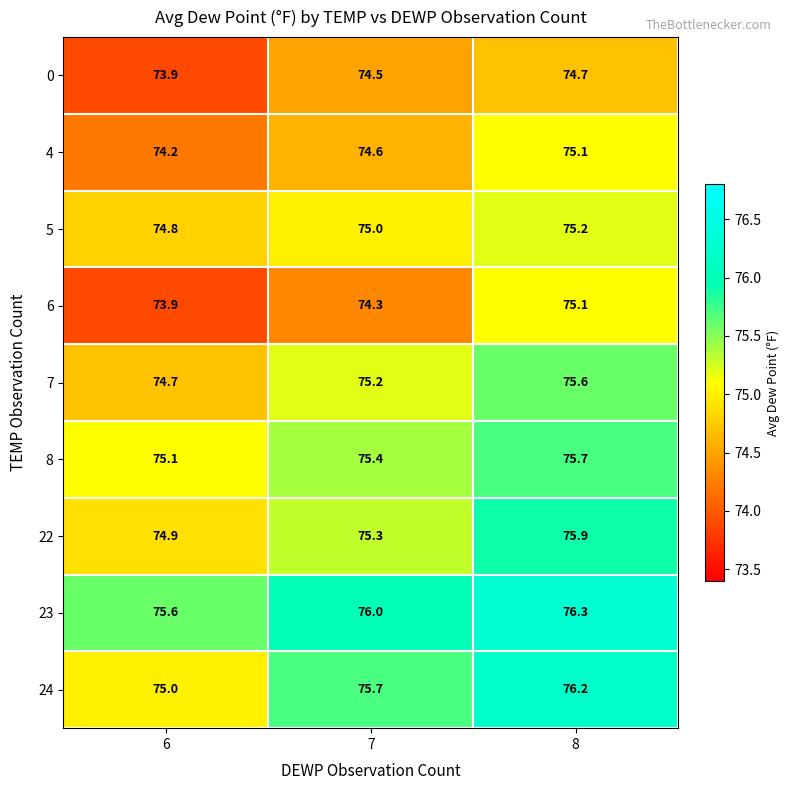

Rank the categories by 8 value from lowest to highest.

6, 7, 8